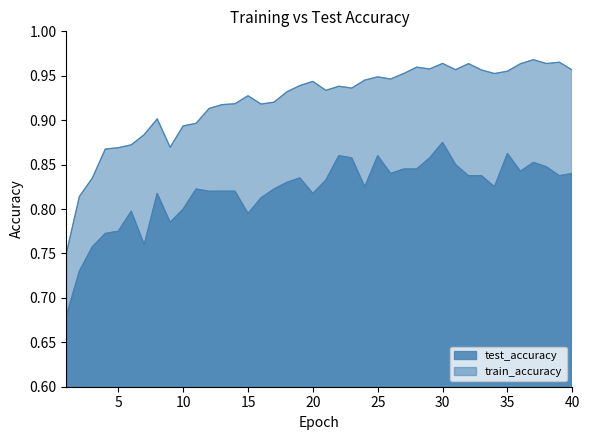

At which category is the sum across all series the highest?

30